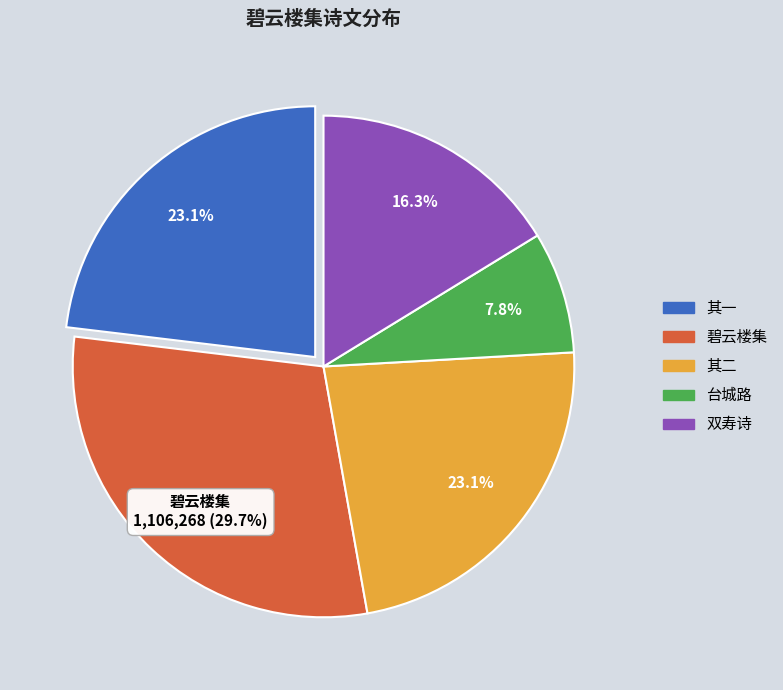

To the nearest percent, what percentage of the pie is 参部至三山简王宗教子文野二首仍寄观潮拙稿子文旧诗名为碧云楼集 其二?

23%